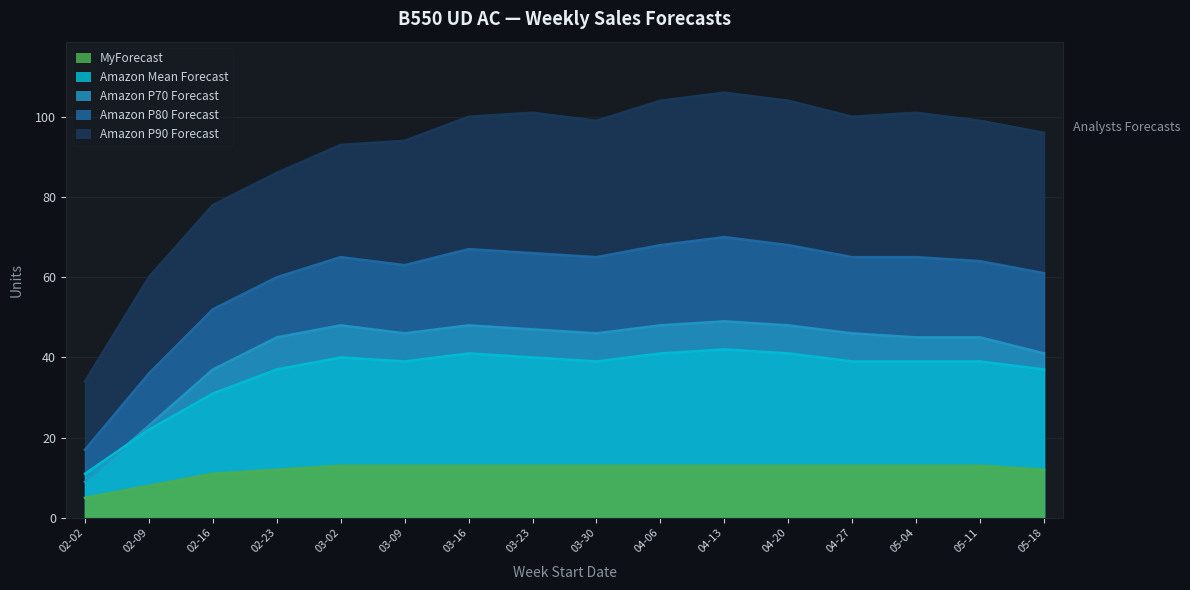

Where is the first local minimum for Amazon P80 Forecast?

03-09